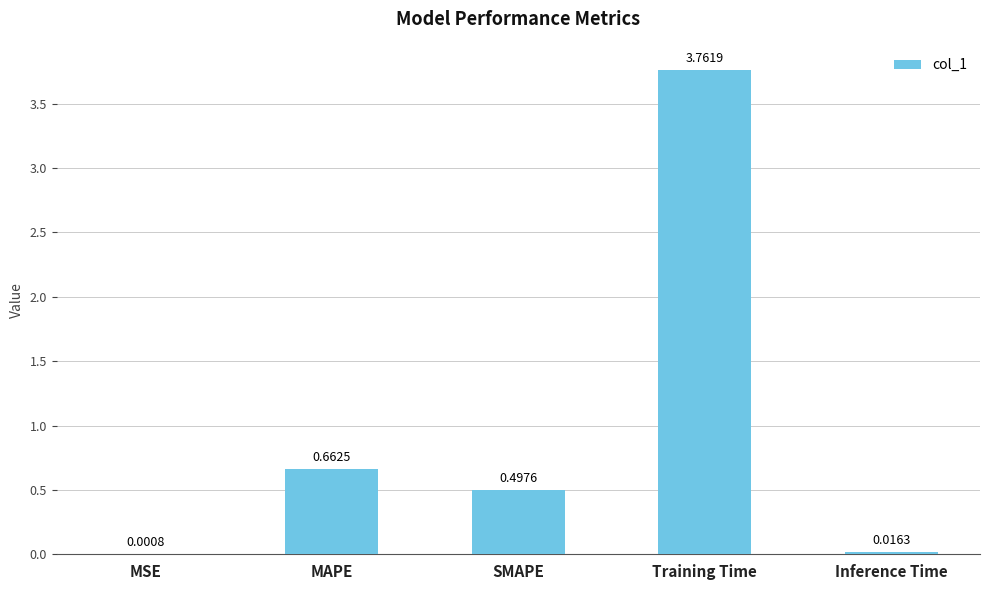

Are the bars horizontal?

No